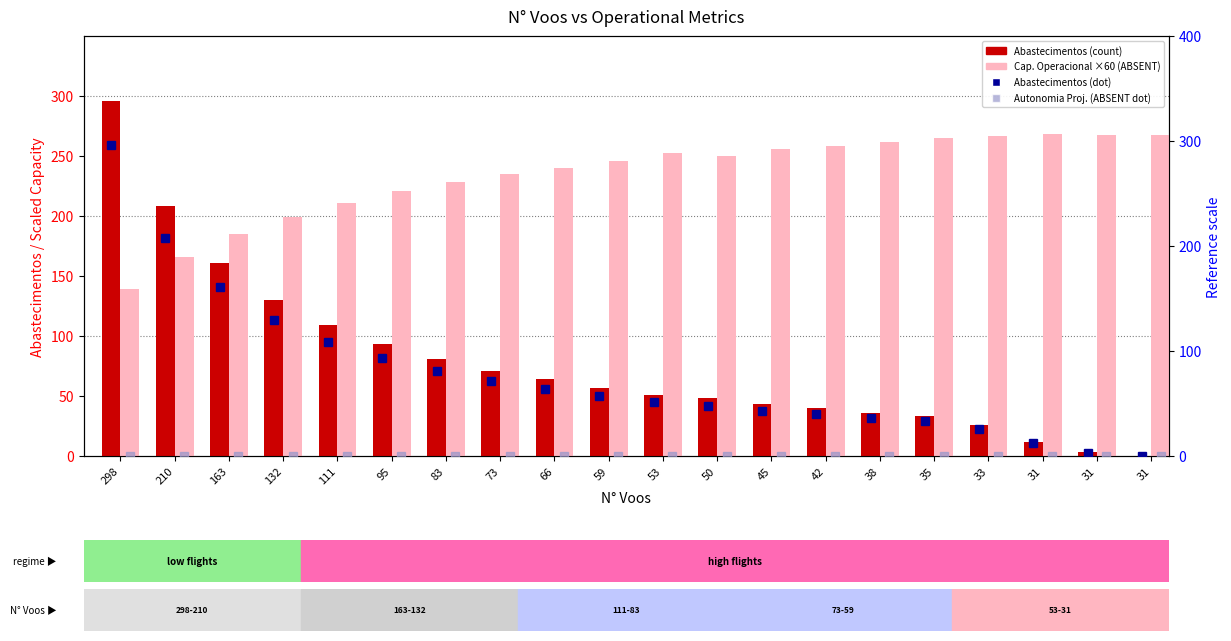

Between 33 and 38, which is larger?

38